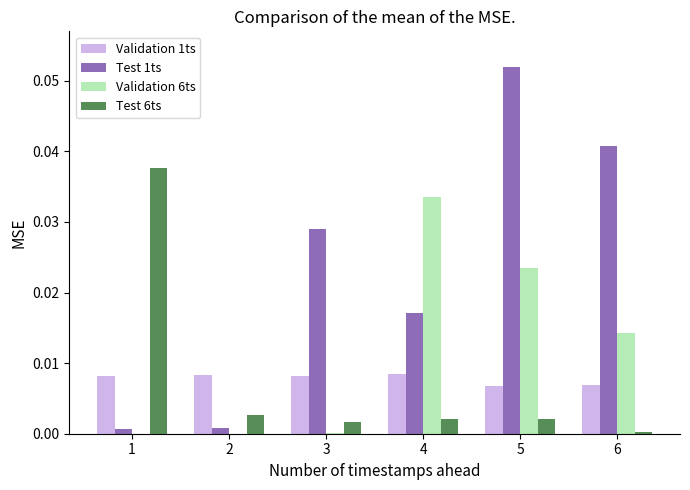

At which category is the sum across all series the highest?

5